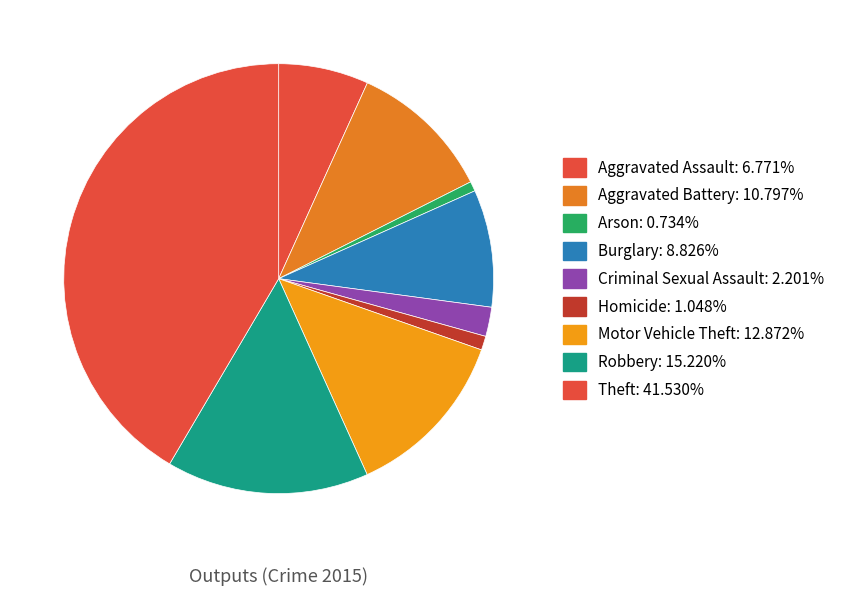

What is the smallest slice in the pie chart?

Arson